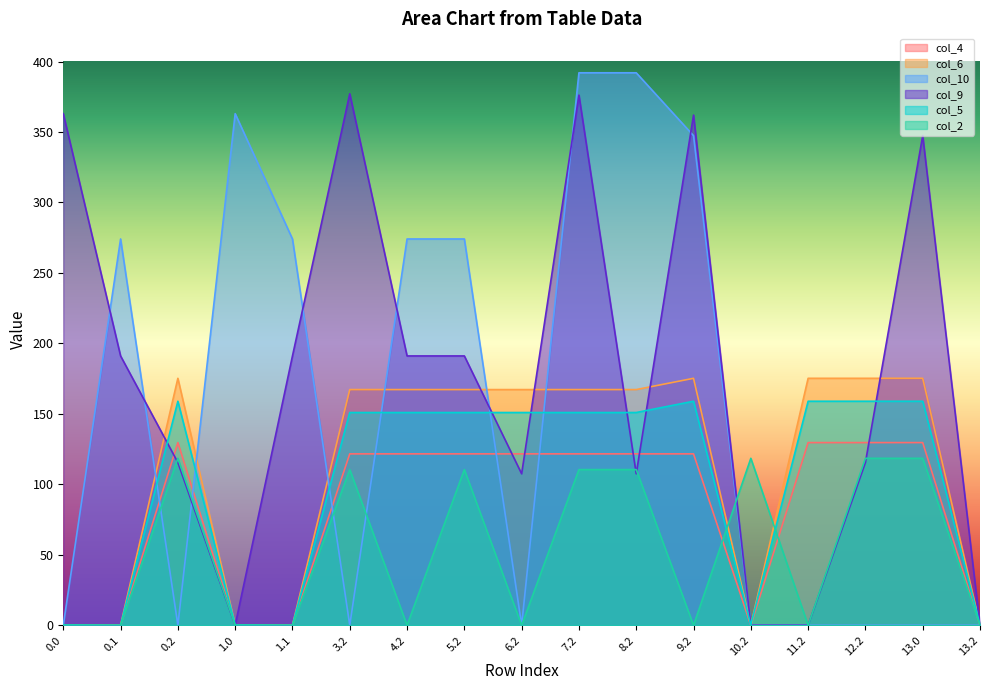

Is the value of col_2 at 11.2 greater than the value of col_6 at 0.0?

No